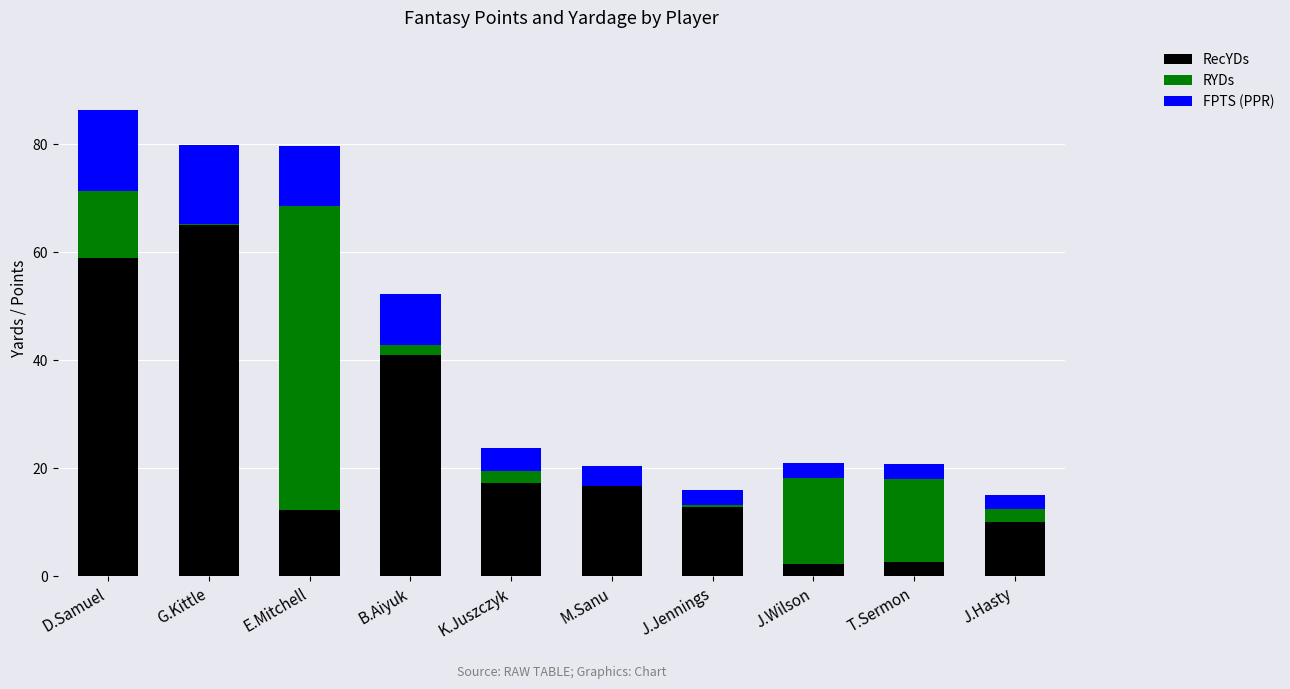

What is the highest value of the RecYDs series?

65.0